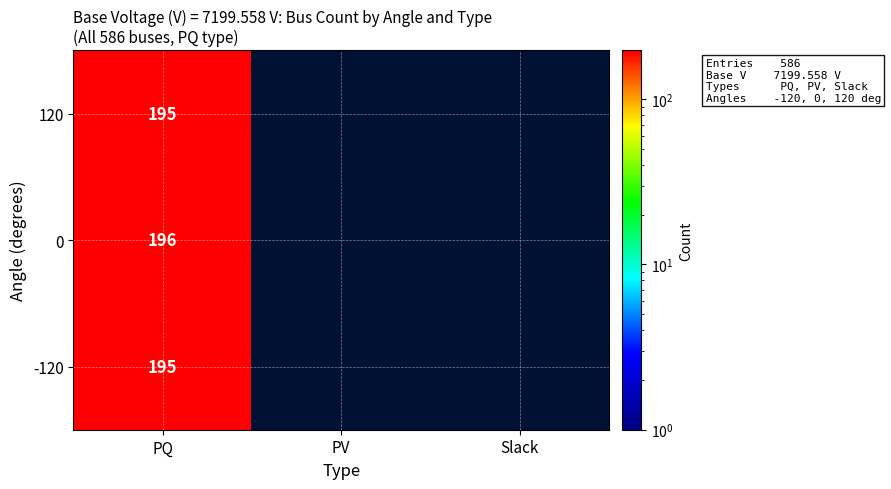

At which category does the chart reach its minimum across all series?

PV